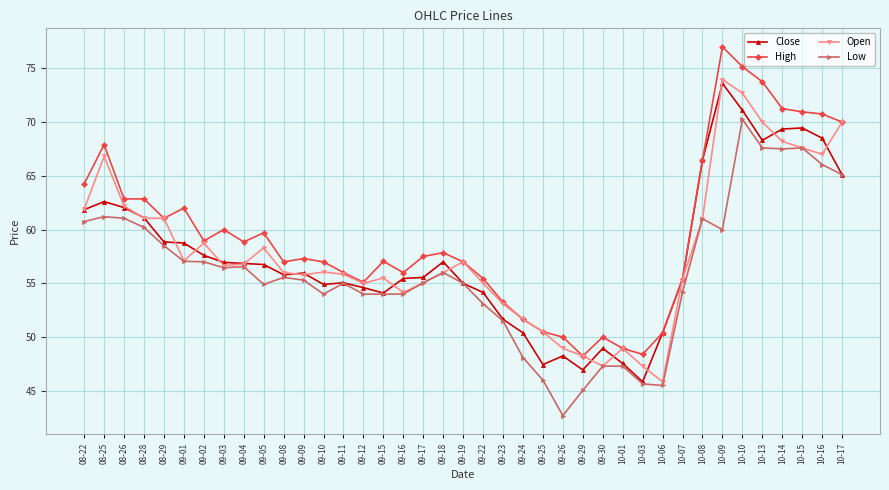

What is the total value across all series at 10-09?

284.5